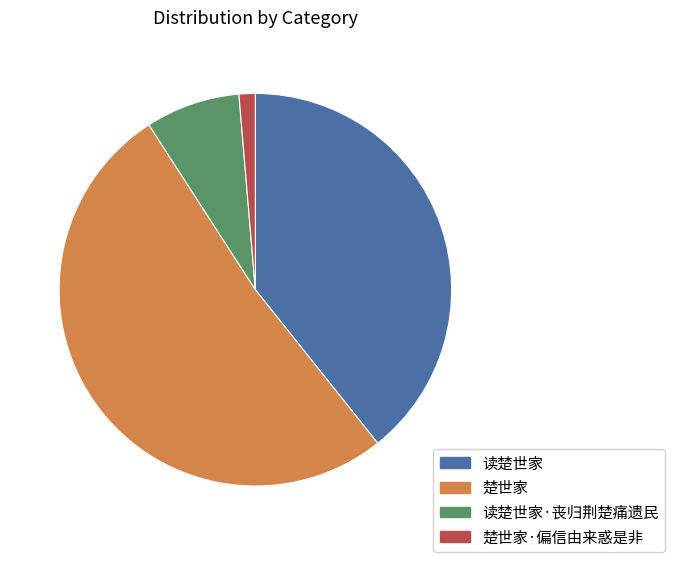

The 楚世家 slice represents 52% of the pie. True or false?

True